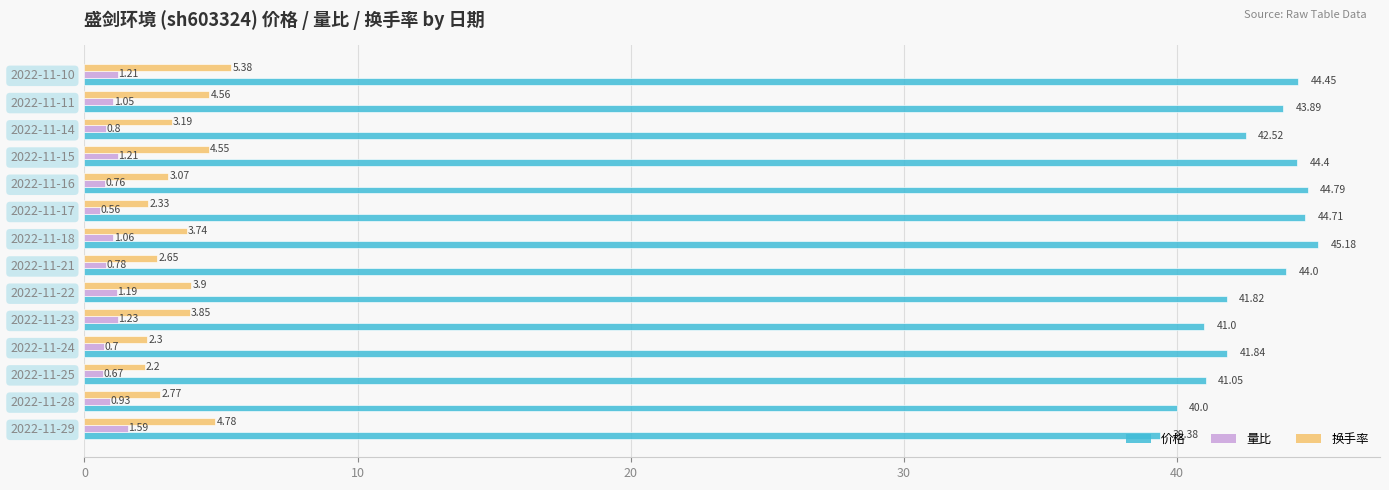

Between 2022-11-24 and 2022-11-17, which series saw the biggest shift?

价格